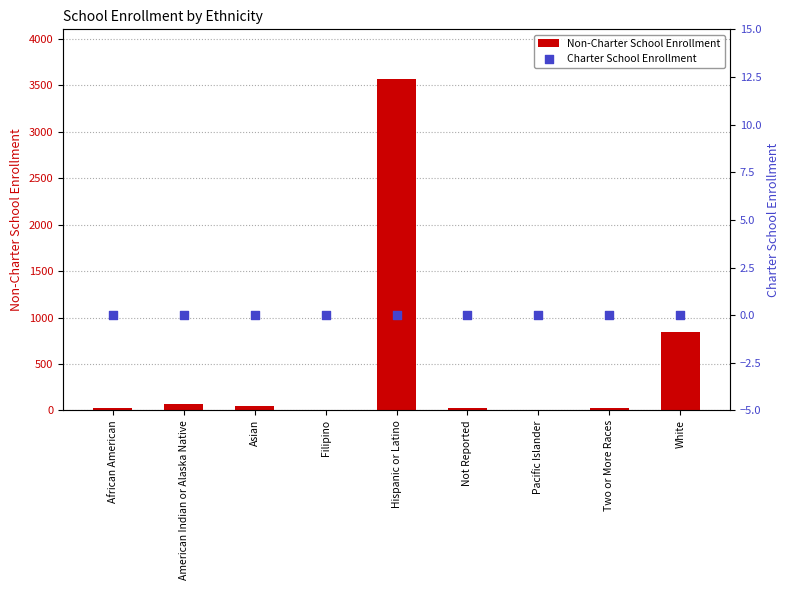

At which category is the sum across all series the highest?

Hispanic or Latino